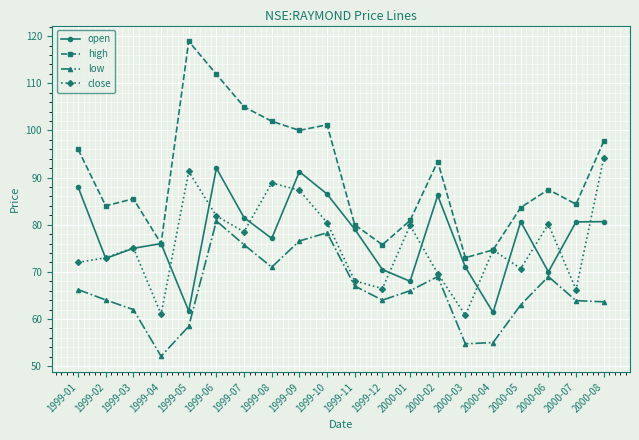

At which category does open reach its first local valley?

1999-02